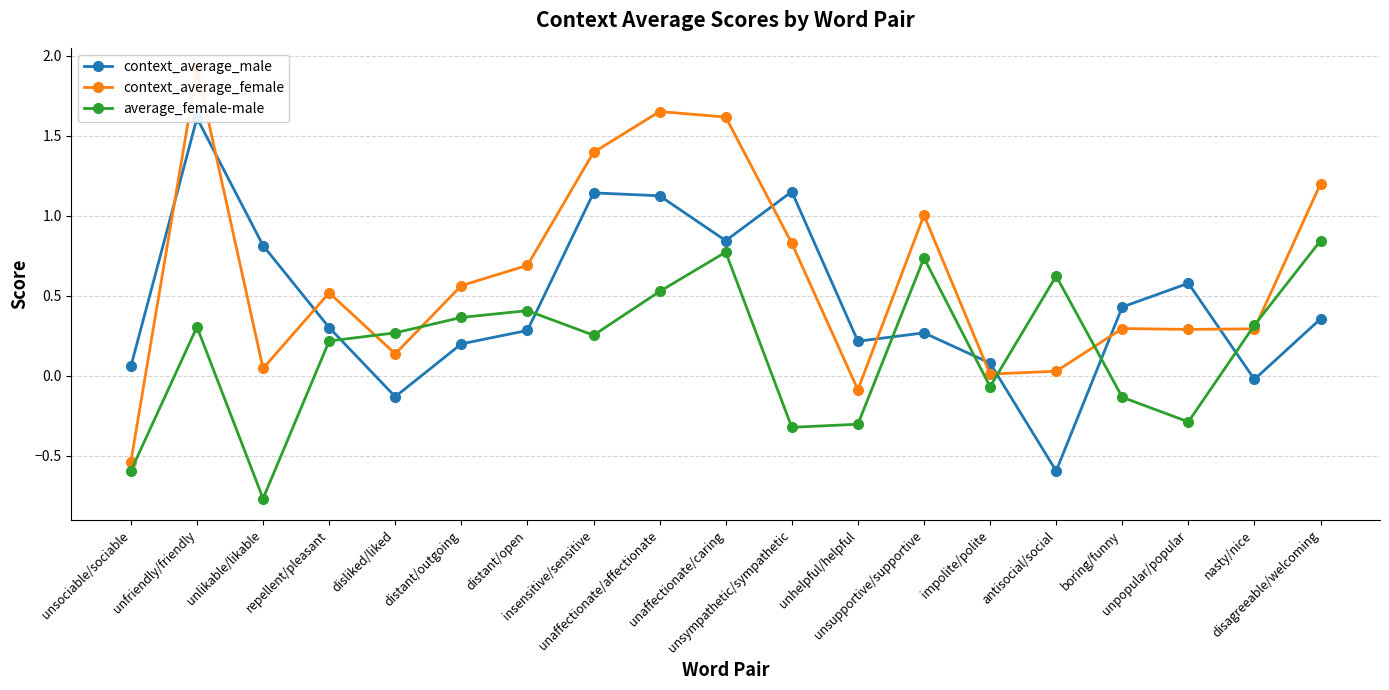

What is the highest value of the context_average_male series?

1.6